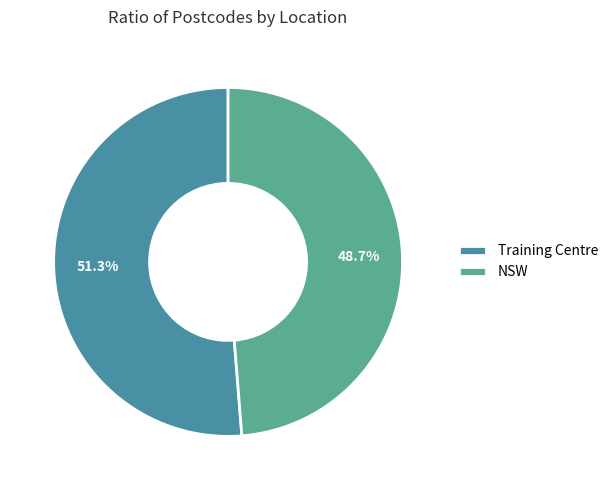

Rank the categories by value from lowest to highest.

NSW, Training Centre